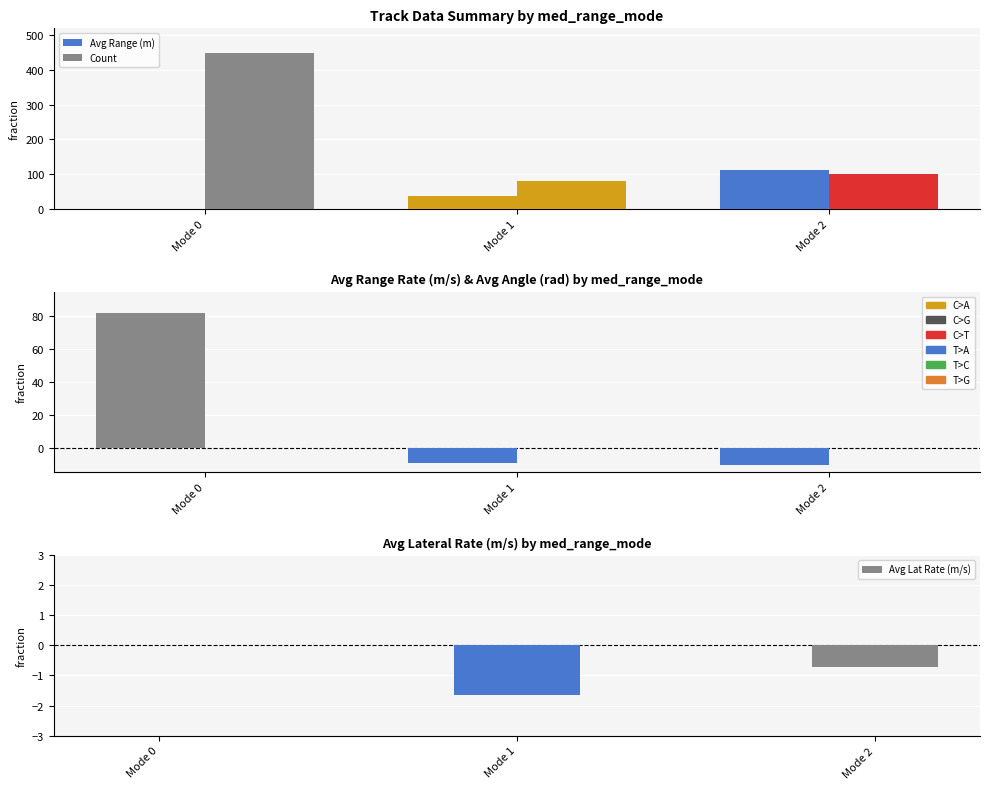

At how many categories does at least one series exceed 208?

1